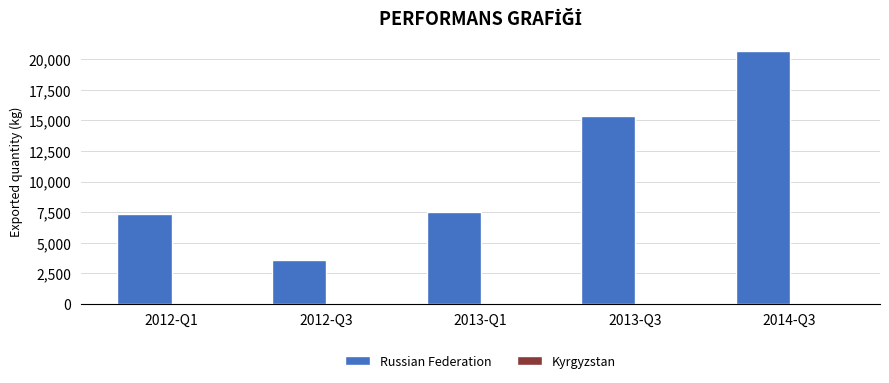

What is the maximum value shown in the chart?

20674